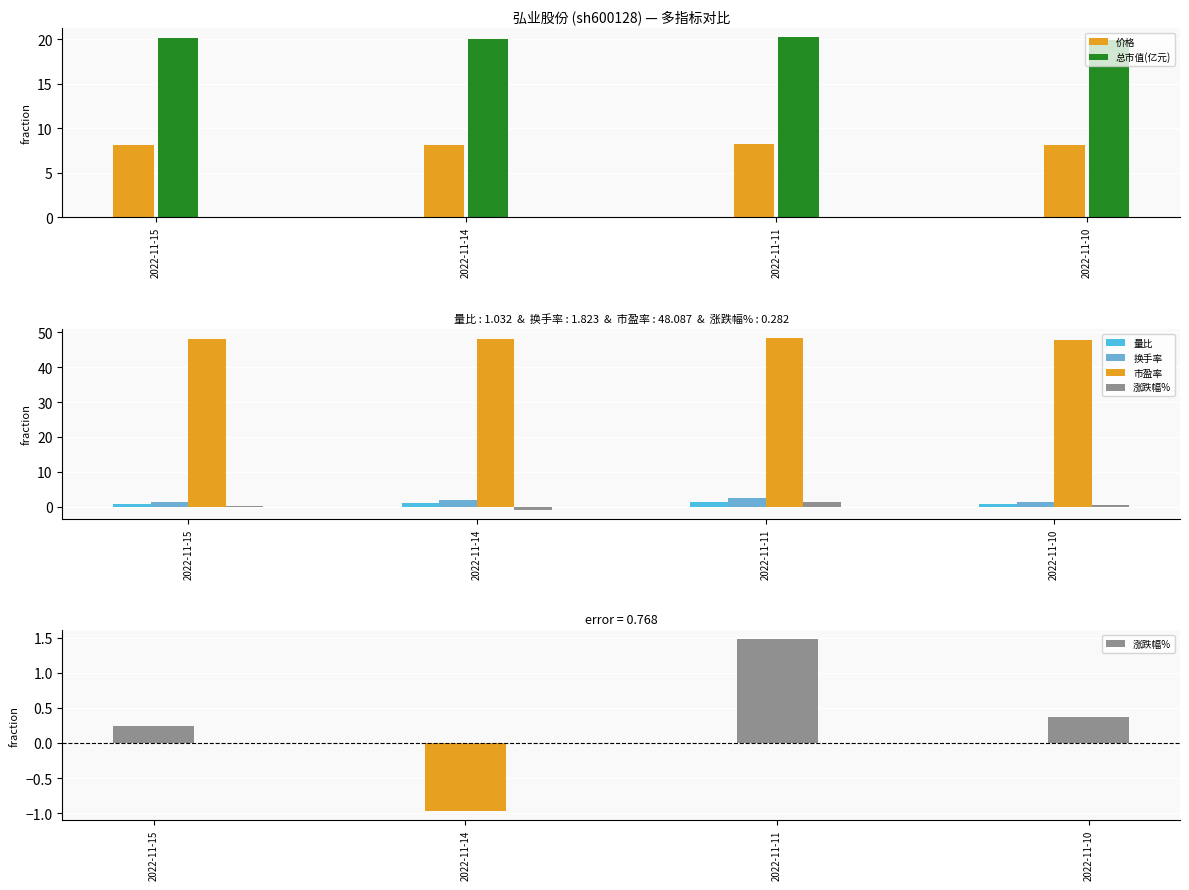

Rank the categories by 量比 value from highest to lowest.

2022-11-11, 2022-11-14, 2022-11-15, 2022-11-10